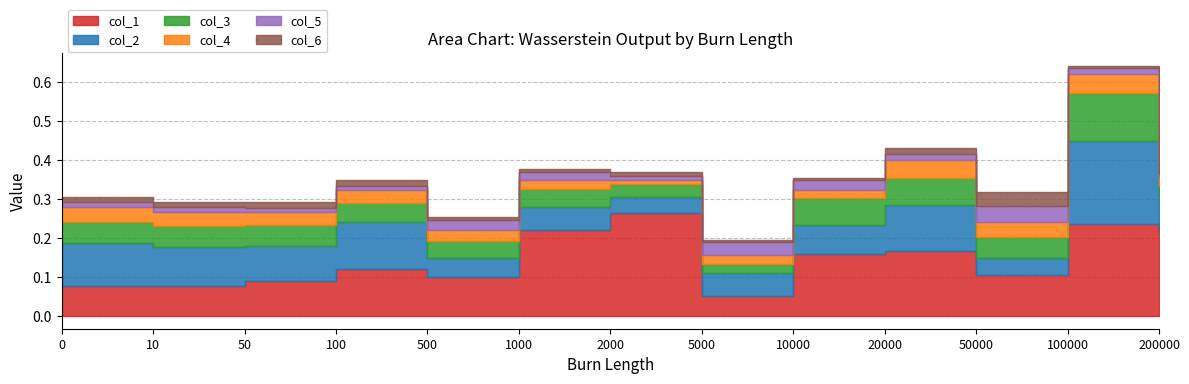

Reading left to right, list all the values displayed in this chart.

col_1: 0=0.1	10=0.1	50=0.1	100=0.1	500=0.1	1000=0.2	2000=0.3	5000=0.1	10000=0.2	20000=0.2	50000=0.1	100000=0.2	200000=0.2
col_2: 0=0.1	10=0.1	50=0.1	100=0.1	500=0.0	1000=0.1	2000=0.0	5000=0.1	10000=0.1	20000=0.1	50000=0.0	100000=0.2	200000=0.1
col_3: 0=0.1	10=0.1	50=0.1	100=0.0	500=0.0	1000=0.0	2000=0.0	5000=0.0	10000=0.1	20000=0.1	50000=0.1	100000=0.1	200000=0.0
col_4: 0=0.0	10=0.0	50=0.0	100=0.0	500=0.0	1000=0.0	2000=0.0	5000=0.0	10000=0.0	20000=0.0	50000=0.0	100000=0.0	200000=0.0
col_5: 0=0.0	10=0.0	50=0.0	100=0.0	500=0.0	1000=0.0	2000=0.0	5000=0.0	10000=0.0	20000=0.0	50000=0.0	100000=0.0	200000=0.0
col_6: 0=0.0	10=0.0	50=0.0	100=0.0	500=0.0	1000=0.0	2000=0.0	5000=0.0	10000=0.0	20000=0.0	50000=0.0	100000=0.0	200000=0.0